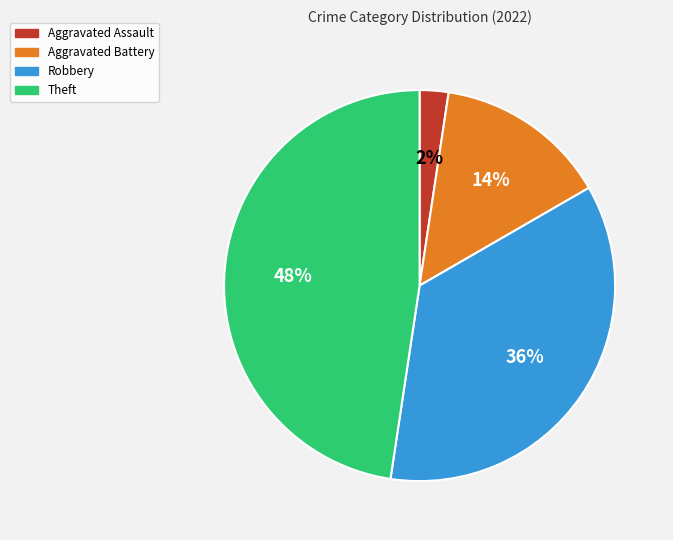

Is there a majority slice in this chart?

No